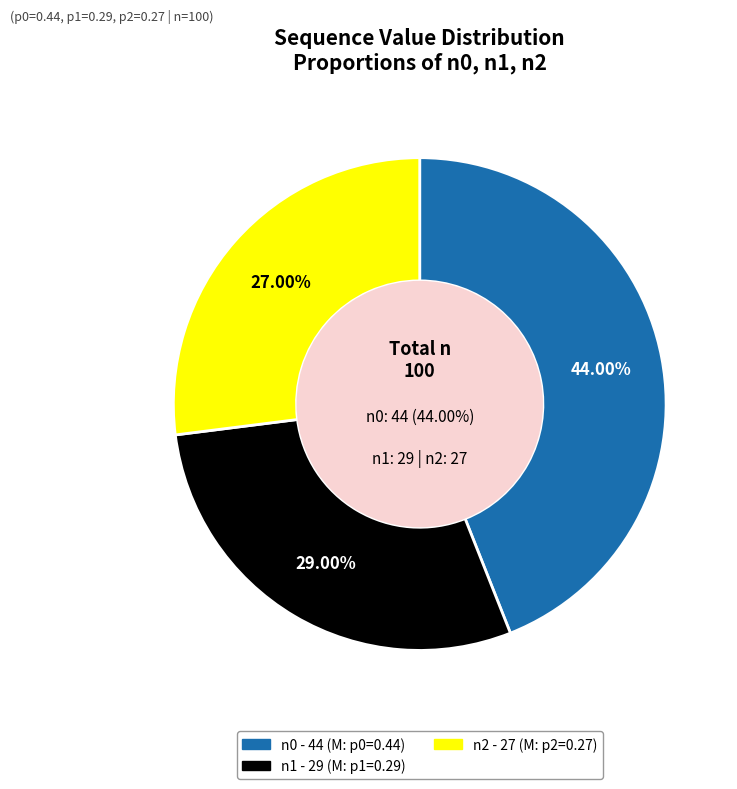

To the nearest percent, what portion does n1 (count=29) represent?

29%